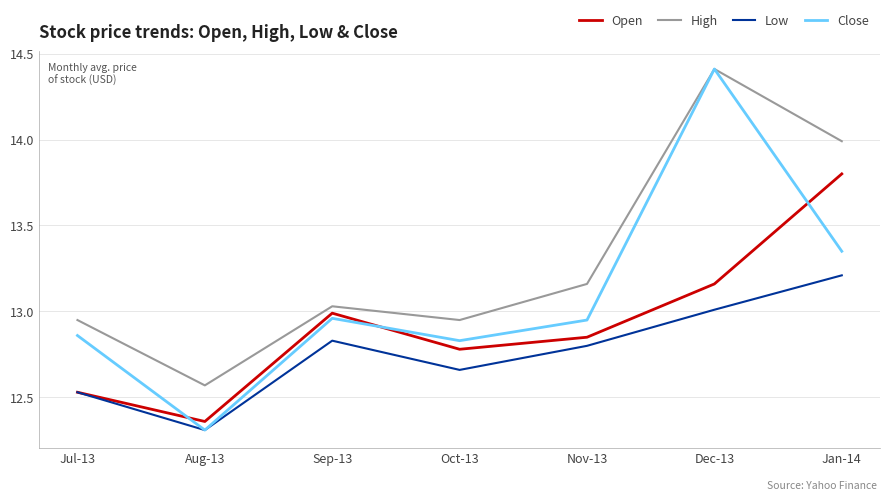

What is the minimum value shown in the chart?

12.3